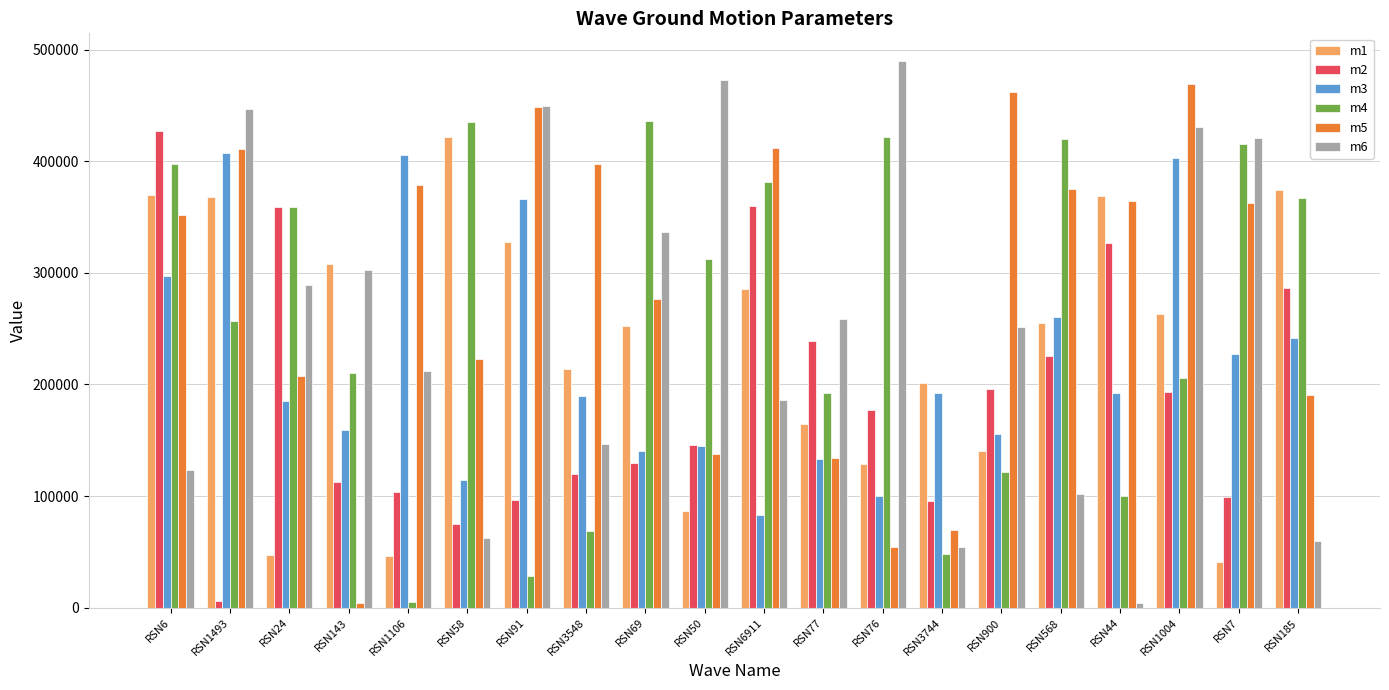

What is the label of the 1st bar from the right?

RSN185